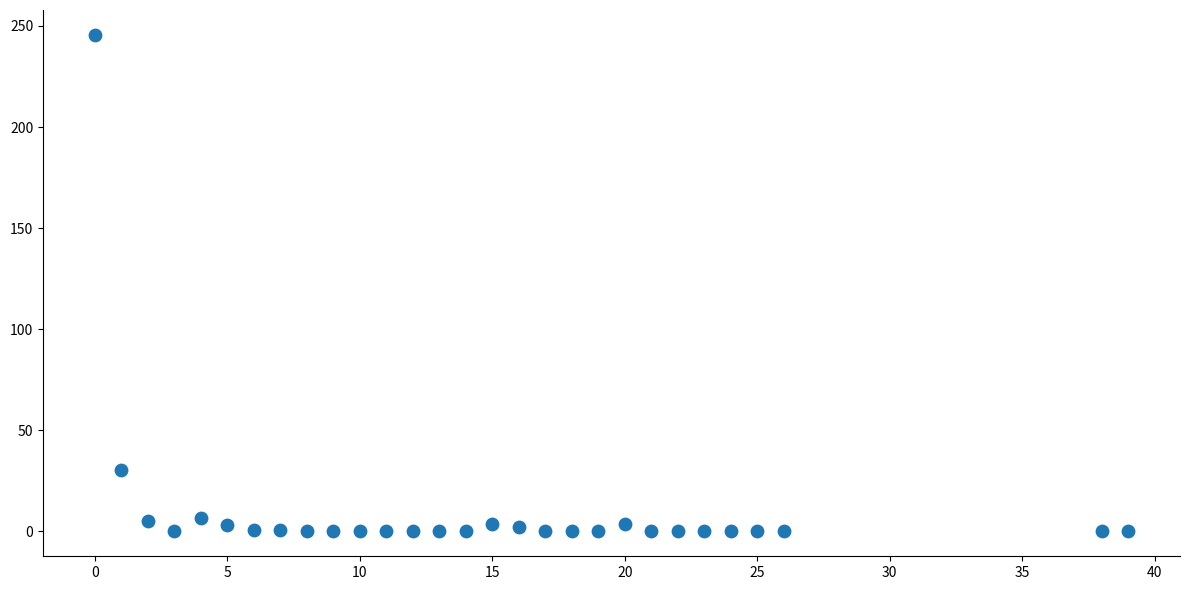

What is the range of Y values (max minus min)?

245.6